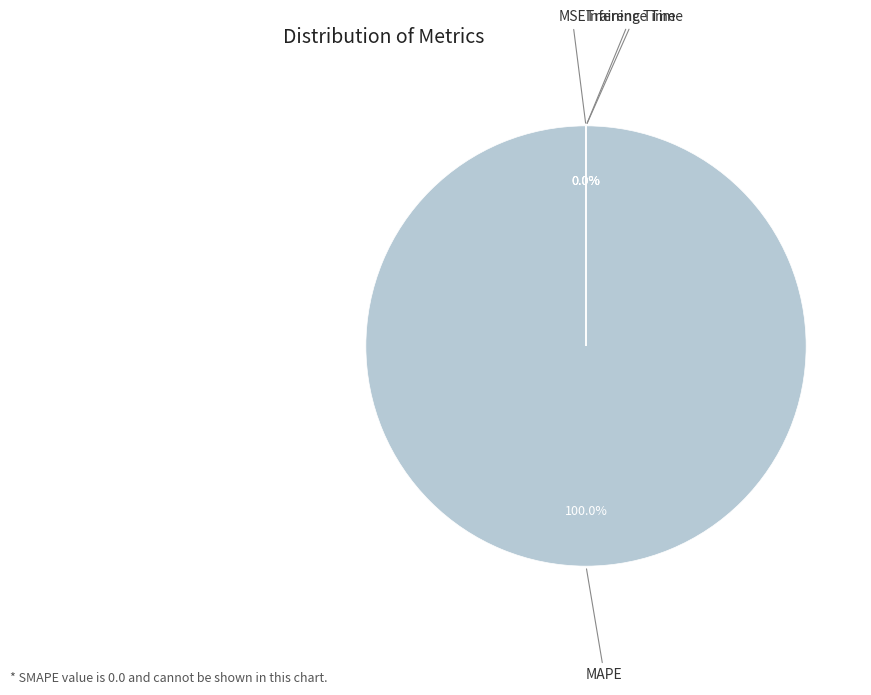

Count the number of slices in the pie.

4